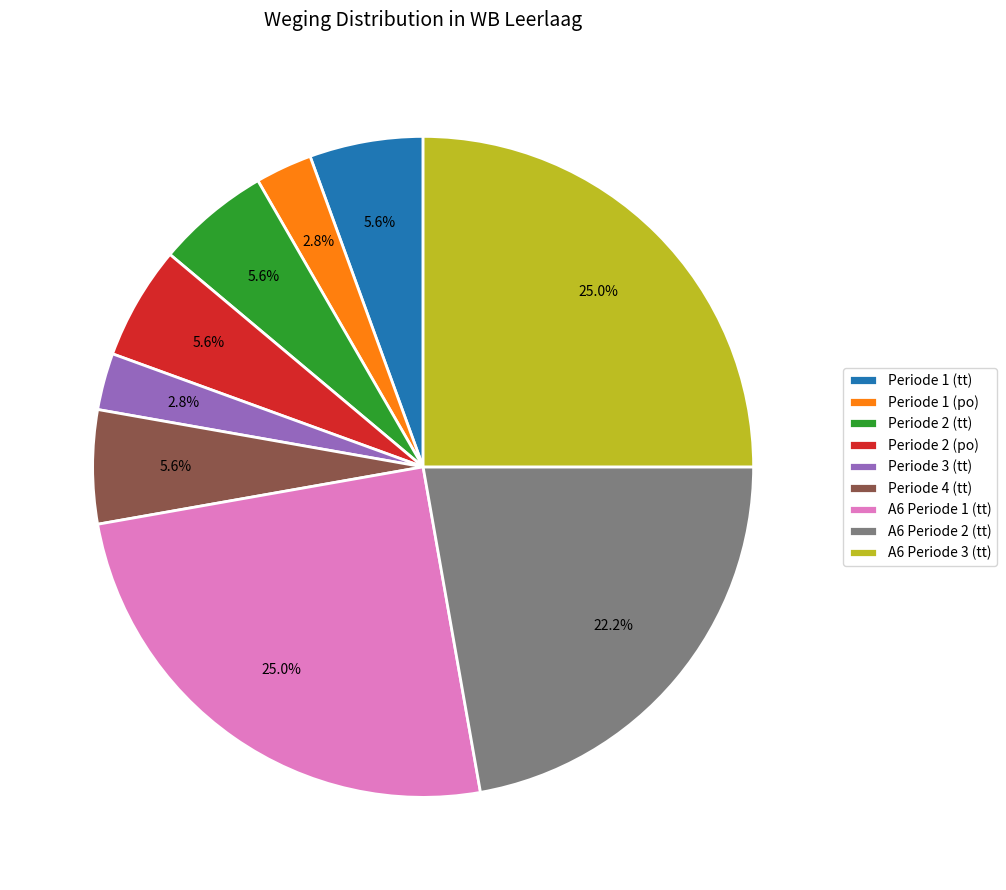

How many slices are in this pie chart?

9